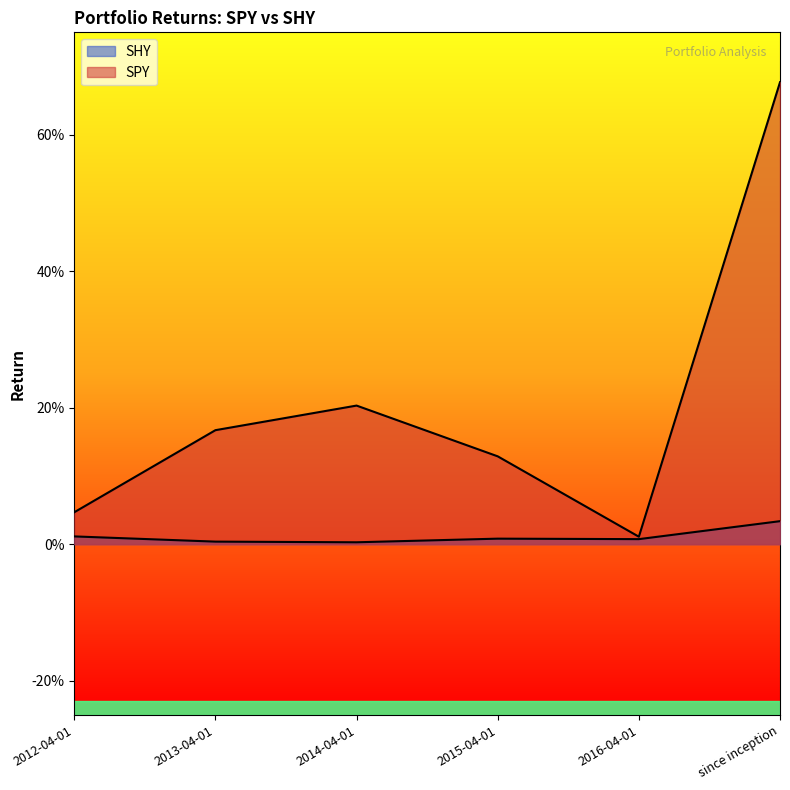

How many lines are shown in the chart?

2